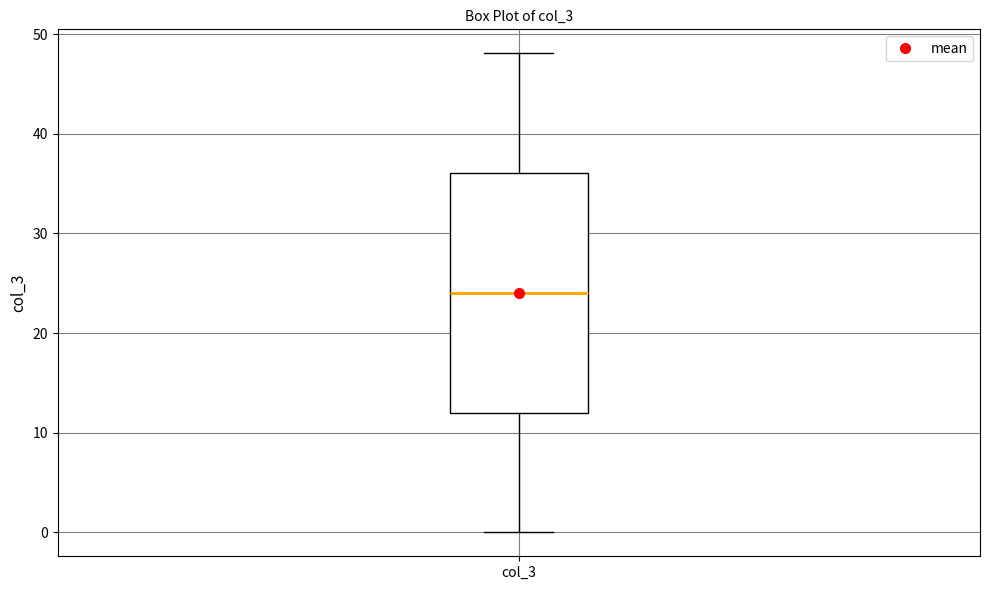

Transcribe this box plot: give where the median line is, the range the box spans, and where the two whiskers end, as read against the y-axis. The values are not printed on the chart, so give them approximately, as read against the axis.

median 24, box 12 to 36, whiskers 0 to 48